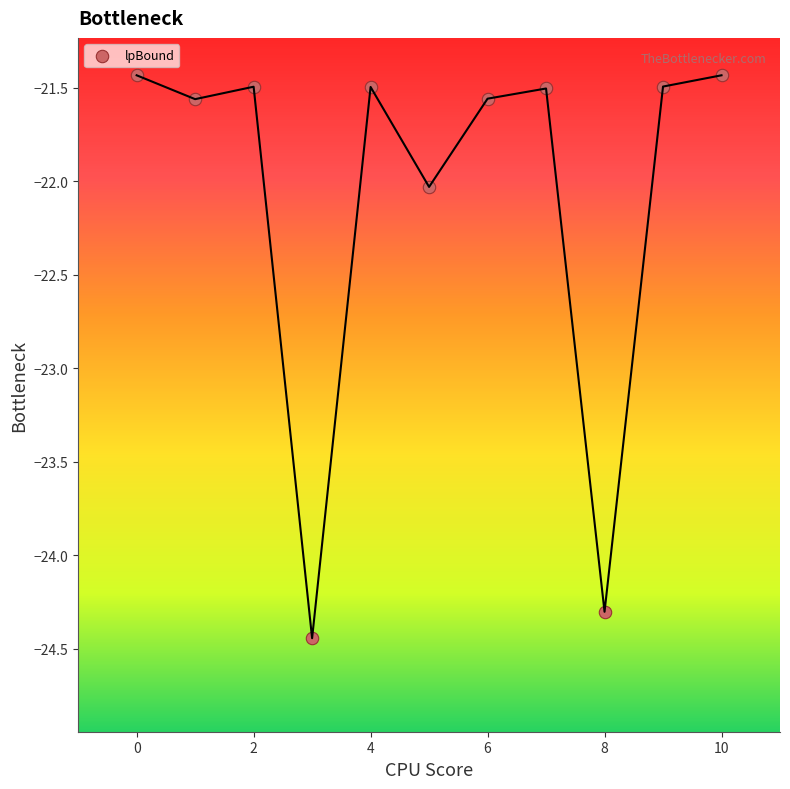

What is the range of X values (max minus min)?

10.0